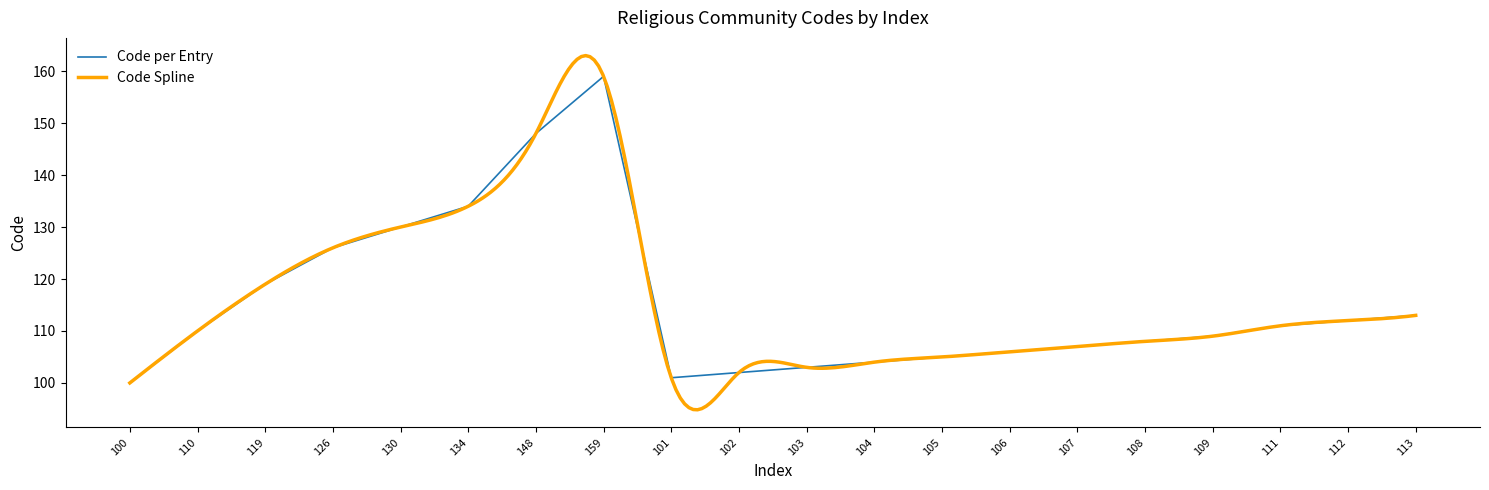

What is the maximum value shown in the chart?

159